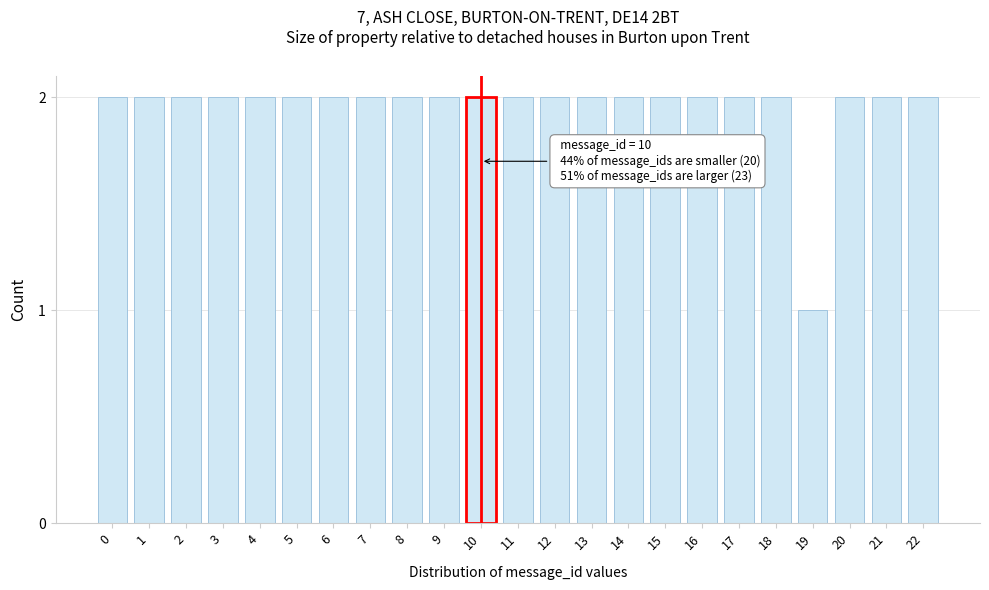

Reading right to left, list all the values displayed in this chart.

2	2	2	1	2	2	2	2	2	2	2	2	2	2	2	2	2	2	2	2	2	2	2